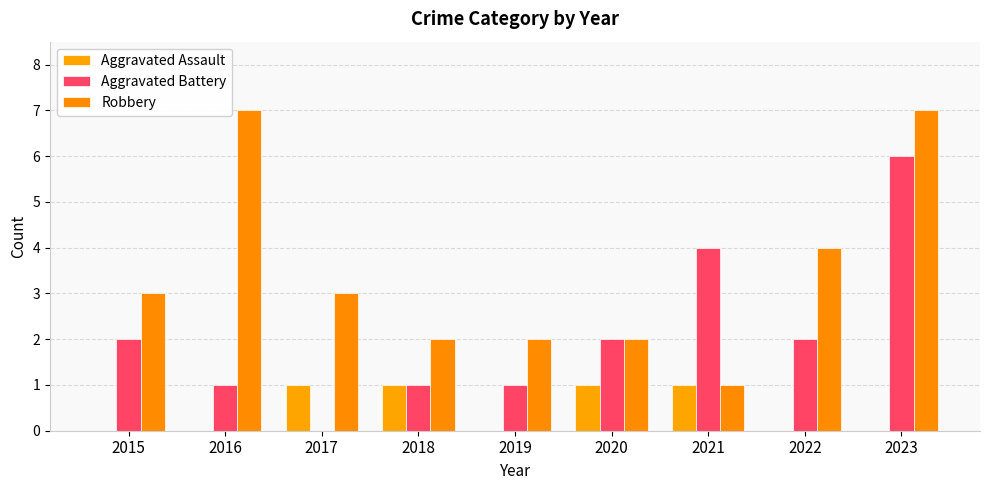

What is the difference between the highest and lowest values at 2017?

3